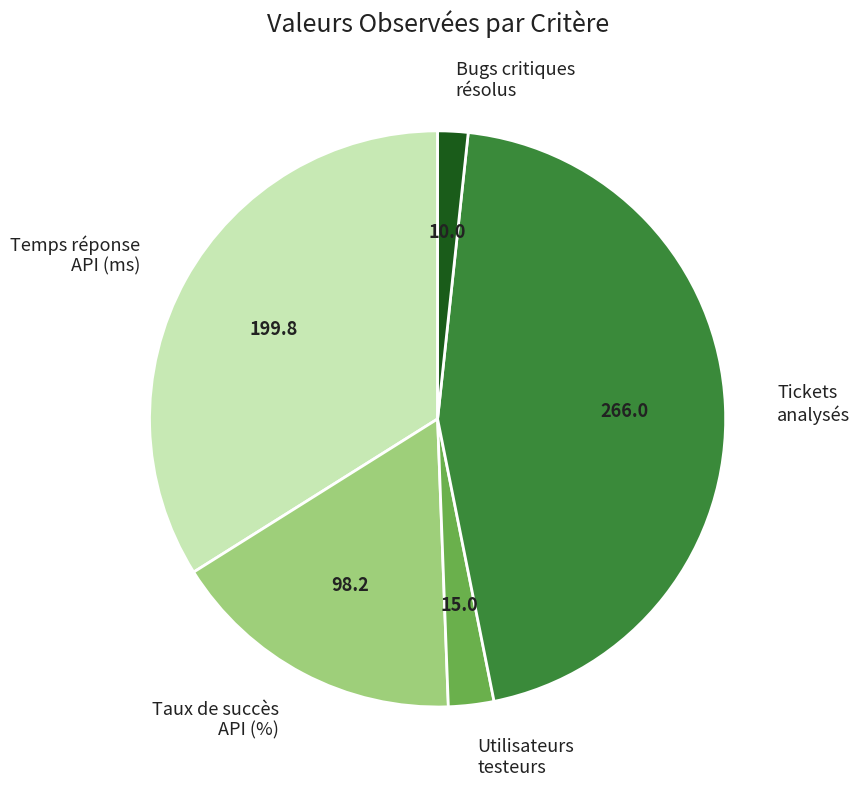

Rank the categories by value from highest to lowest.

Tickets analysés, Temps réponse API (ms), Taux de succès API (%), Utilisateurs testeurs, Bugs critiques résolus